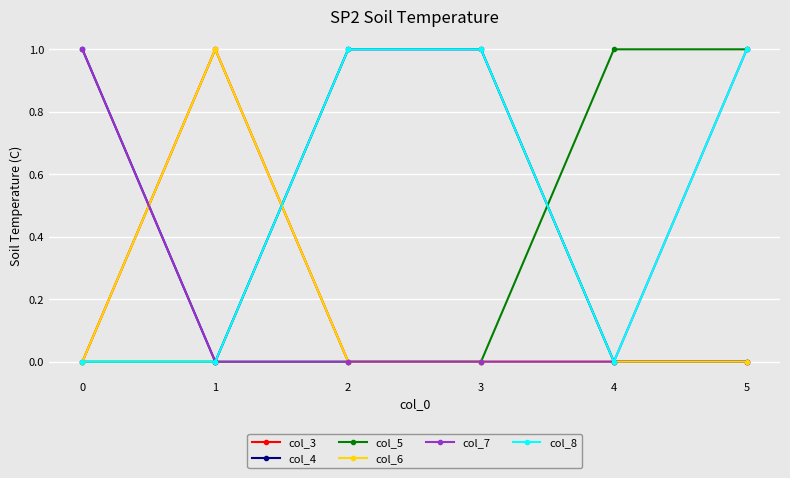

At 2, list the series in order from largest to smallest.

col_4, col_8, col_3, col_5, col_6, col_7